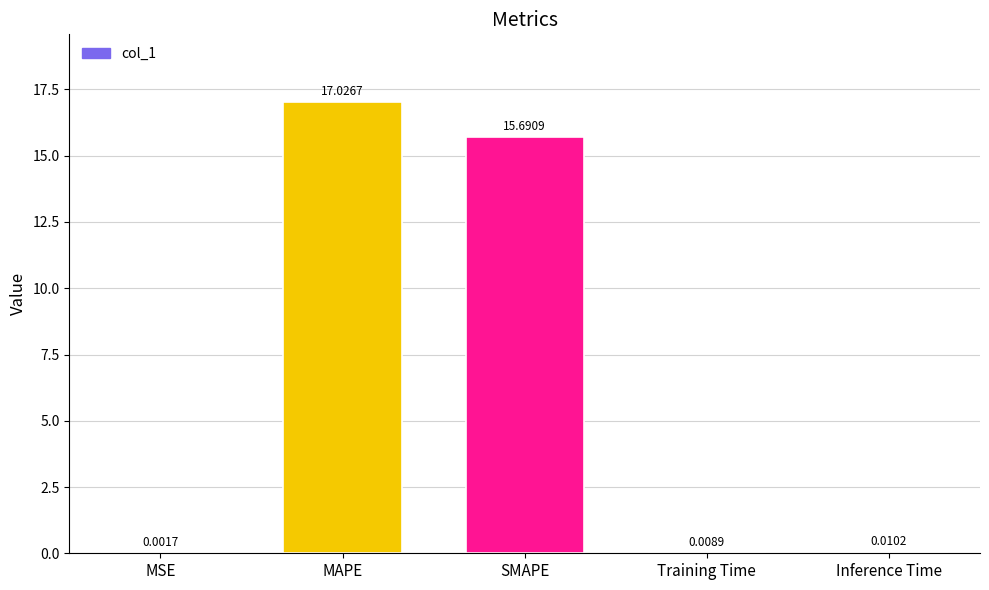

What is the sum of the values at MSE and SMAPE?

15.7